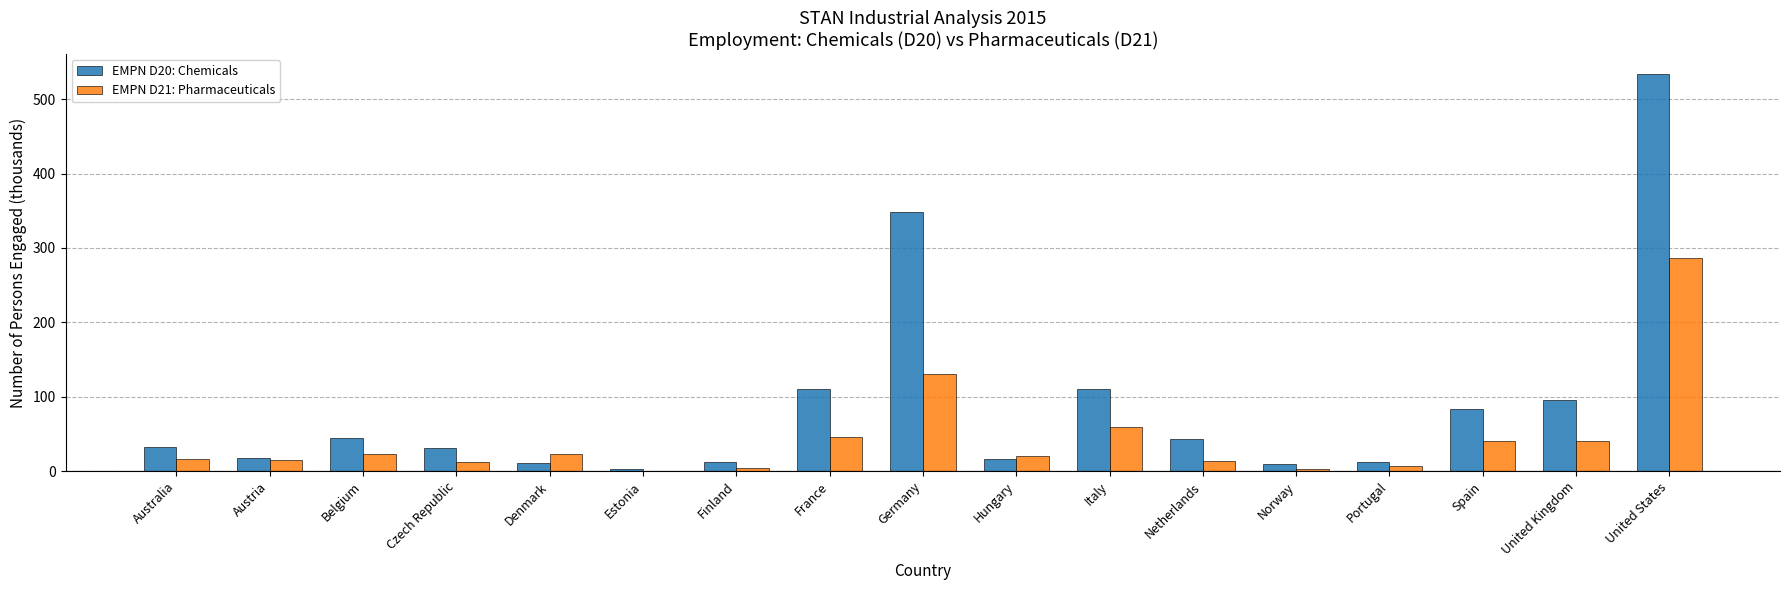

What is the highest value of the EMPN D20: Chemicals series?

534.0